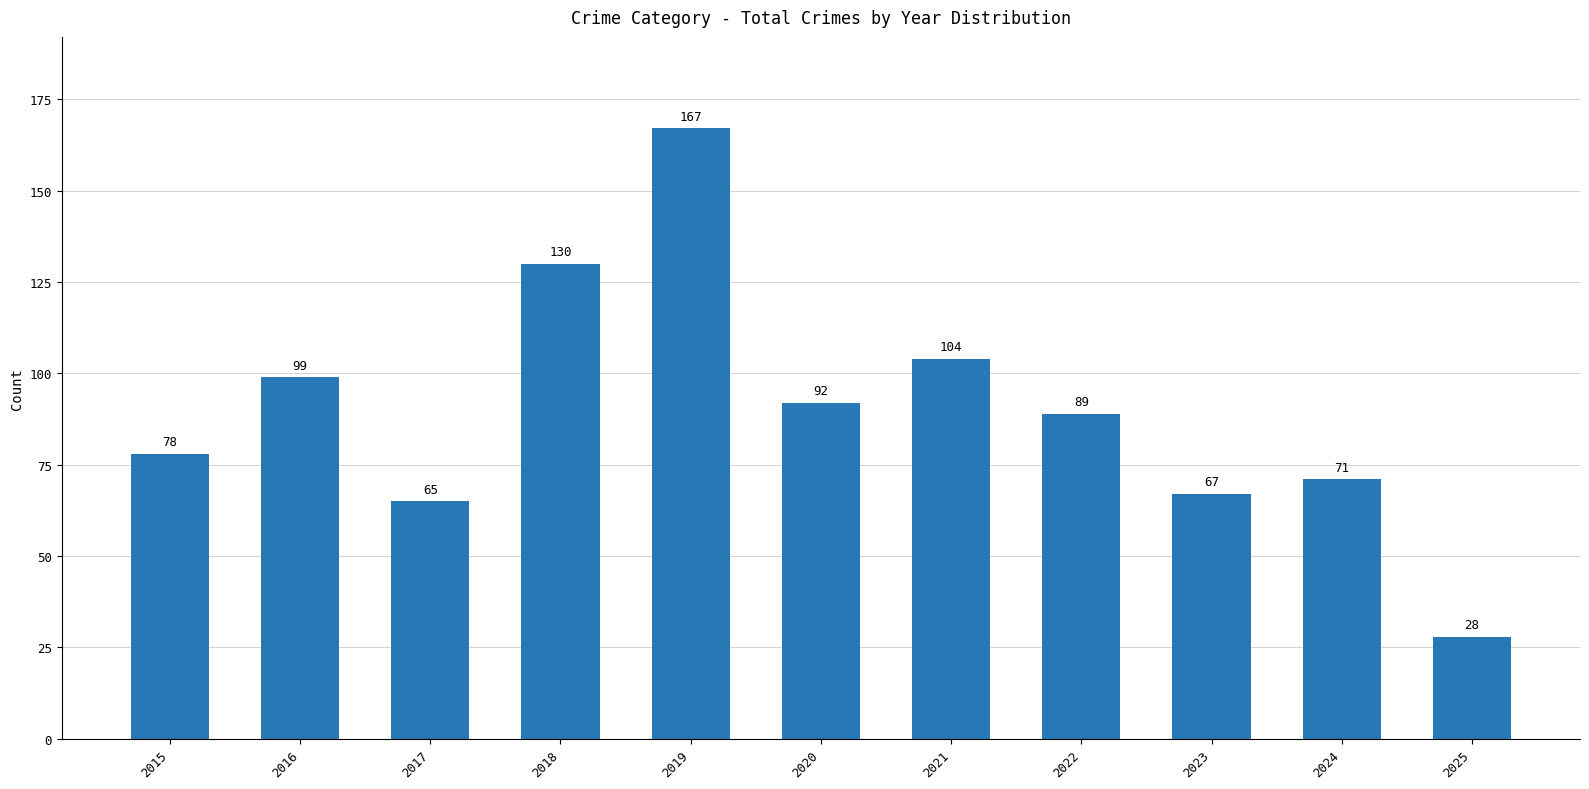

What is the difference between the maximum and minimum values?

139